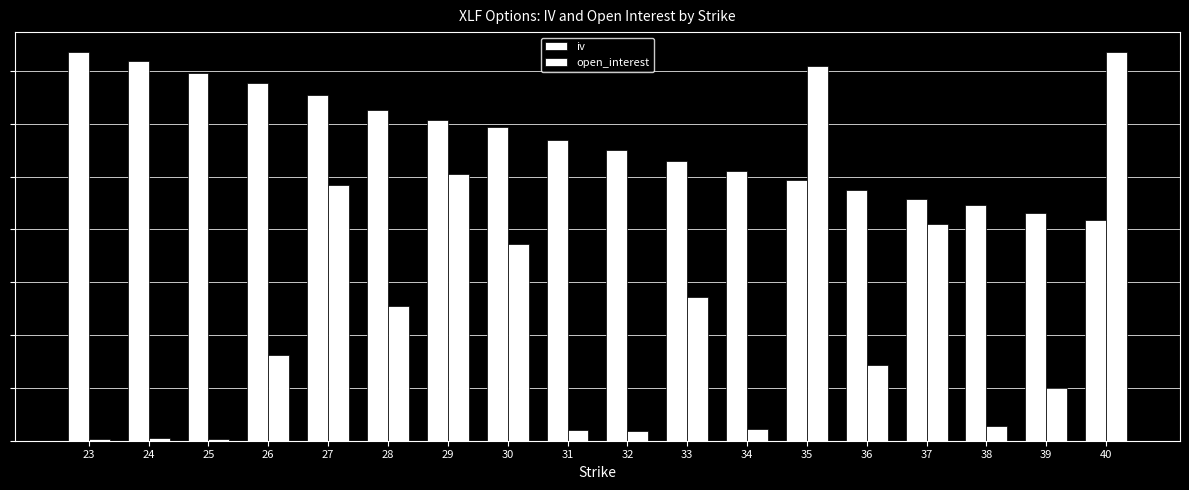

Reading left to right, what are all the values shown in this chart?

iv: 23=0.4	24=0.4	25=0.3	26=0.3	27=0.3	28=0.3	29=0.3	30=0.3	31=0.3	32=0.3	33=0.3	34=0.3	35=0.2	36=0.2	37=0.2	38=0.2	39=0.2	40=0.2
open_interest: 23=0.0	24=0.0	25=0.0	26=0.1	27=0.2	28=0.1	29=0.3	30=0.2	31=0.0	32=0.0	33=0.1	34=0.0	35=0.4	36=0.1	37=0.2	38=0.0	39=0.0	40=0.4